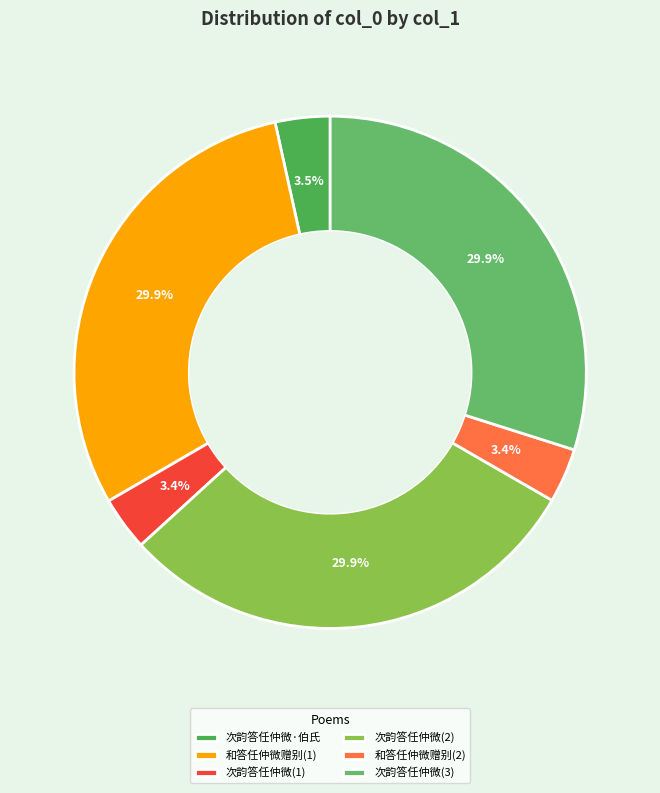

How many slices are in this pie chart?

6